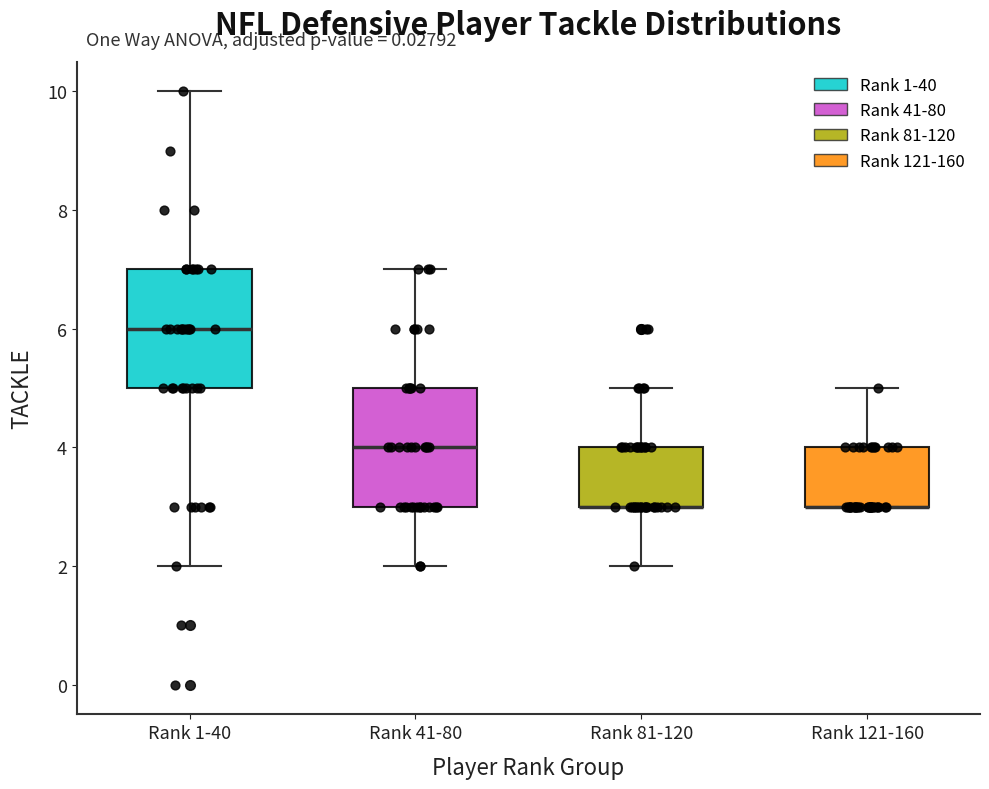

Reading left to right, transcribe this box plot: for each box, give where its median line is, the range the box spans, and where its two whiskers end, as read against the y-axis. The values are not printed on the chart, so give them approximately, as read against the axis.

Rank 1-40: median 6, box 5 to 7, whiskers 2 to 10
Rank 41-80: median 4, box 3 to 5, whiskers 2 to 7
Rank 81-120: median 3 (drawn on the box's lower edge), box 3 to 4, whiskers 2 to 5
Rank 121-160: median 3 (drawn on the box's lower edge), box 3 to 4, whiskers 3 to 5